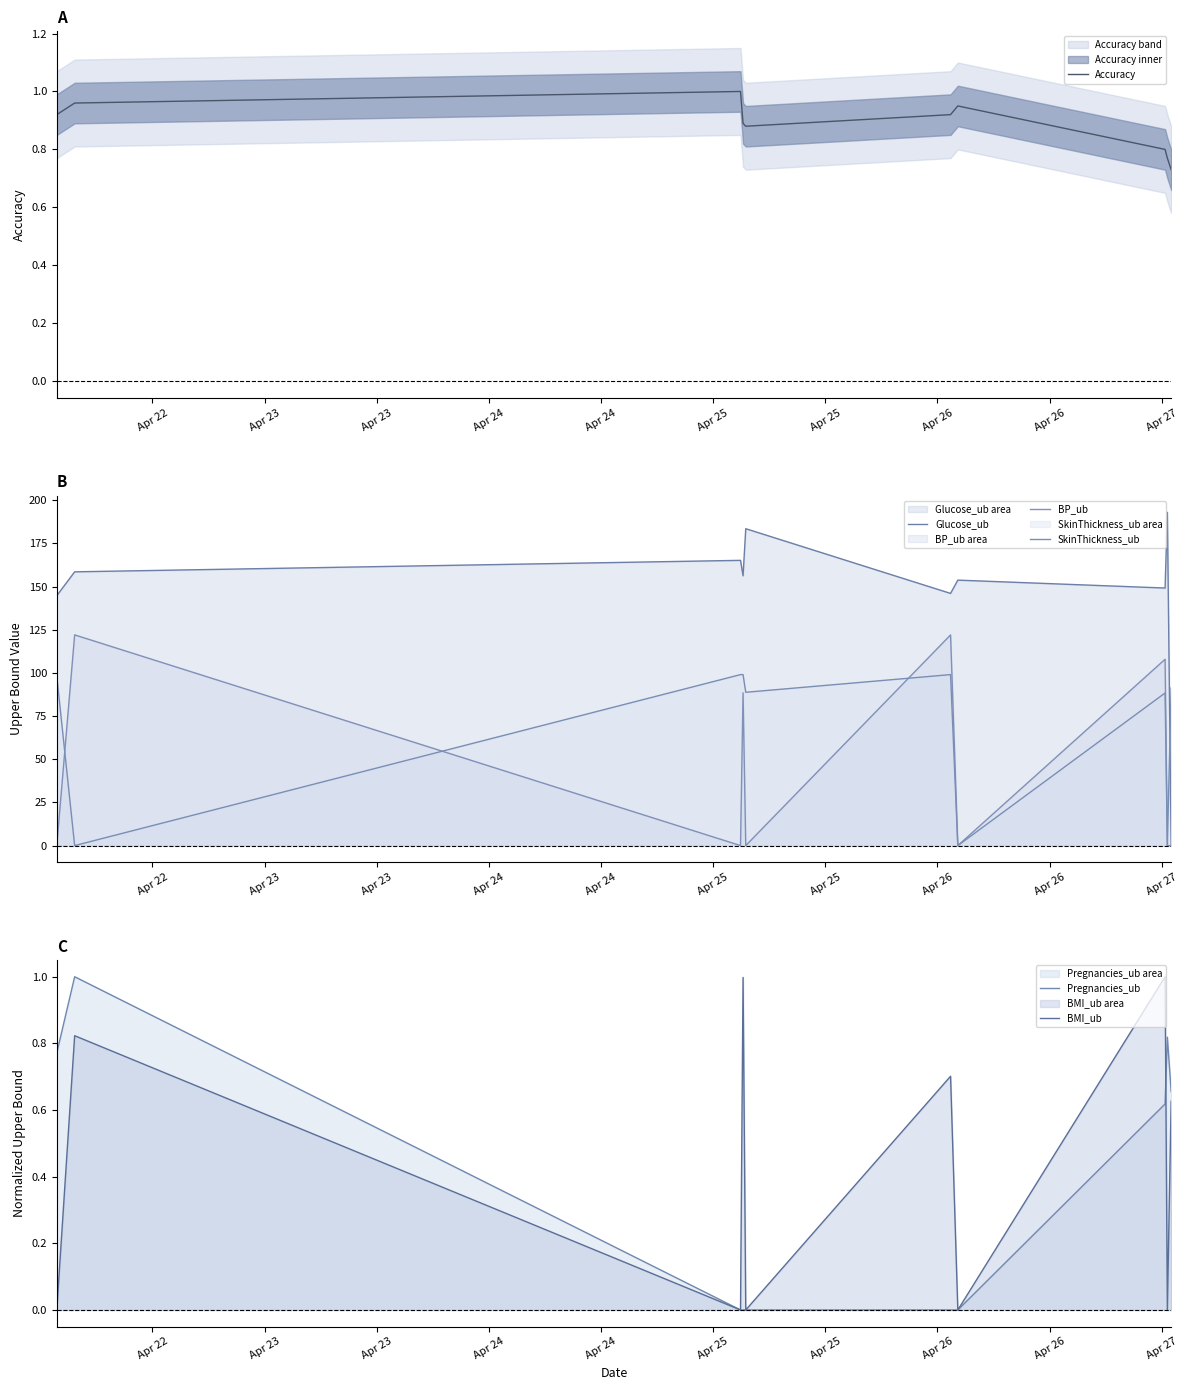

What is the highest value of the BMI_ub series?

1.0